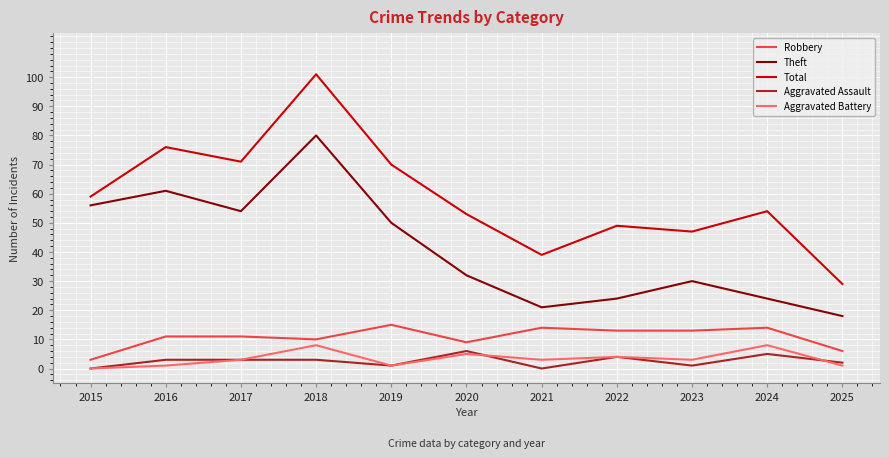

Reading left to right, what are all the values shown in this chart?

Robbery: 2015=3	2016=11	2017=11	2018=10	2019=15	2020=9	2021=14	2022=13	2023=13	2024=14	2025=6
Theft: 2015=56	2016=61	2017=54	2018=80	2019=50	2020=32	2021=21	2022=24	2023=30	2024=24	2025=18
Total: 2015=59	2016=76	2017=71	2018=101	2019=70	2020=53	2021=39	2022=49	2023=47	2024=54	2025=29
Aggravated Assault: 2015=0	2016=3	2017=3	2018=3	2019=1	2020=6	2021=0	2022=4	2023=1	2024=5	2025=2
Aggravated Battery: 2015=0	2016=1	2017=3	2018=8	2019=1	2020=5	2021=3	2022=4	2023=3	2024=8	2025=1